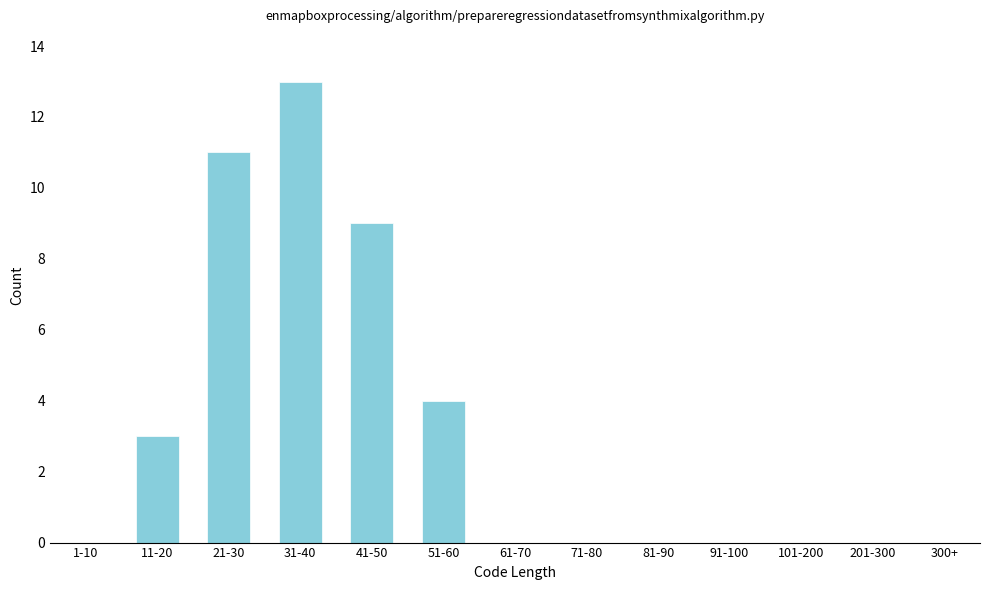

Reading left to right, extract all data points from this chart.

1-10=0	11-20=3	21-30=11	31-40=13	41-50=9	51-60=4	61-70=0	71-80=0	81-90=0	91-100=0	101-200=0	201-300=0	300+=0